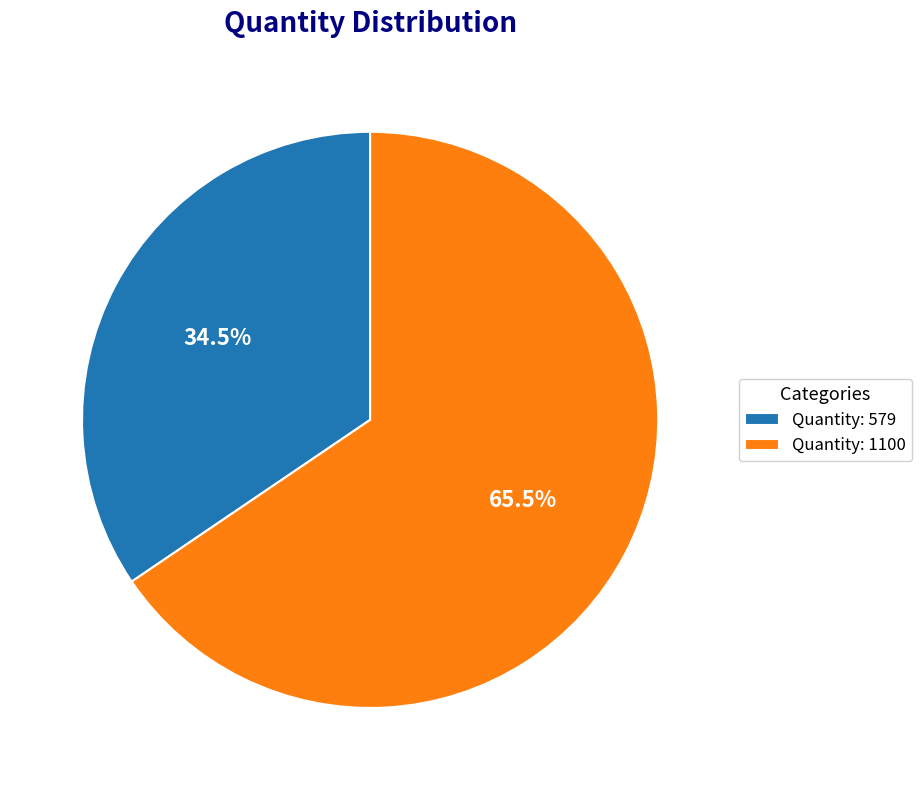

What is the smallest slice in the pie chart?

Quantity: 579